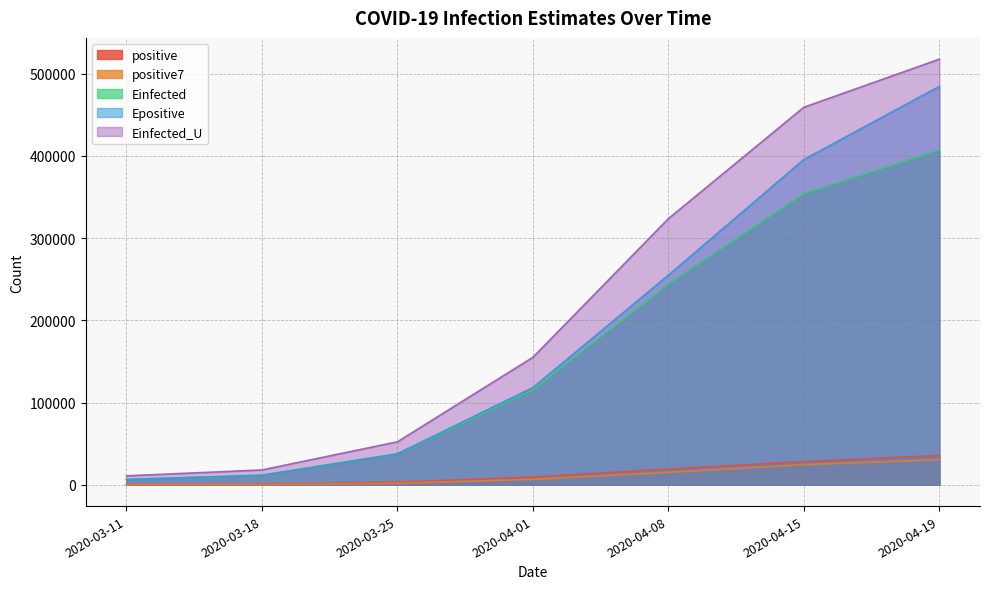

What is the sum of all Epositive values?

1308948.5